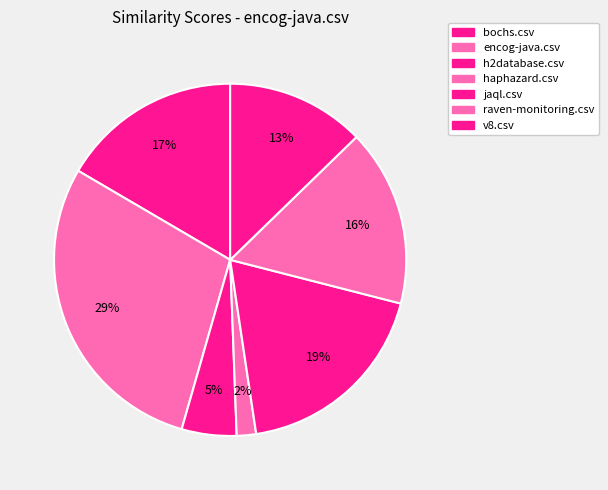

Rank the categories by value from lowest to highest.

haphazard.csv, h2database.csv, v8.csv, raven-monitoring.csv, bochs.csv, jaql.csv, encog-java.csv